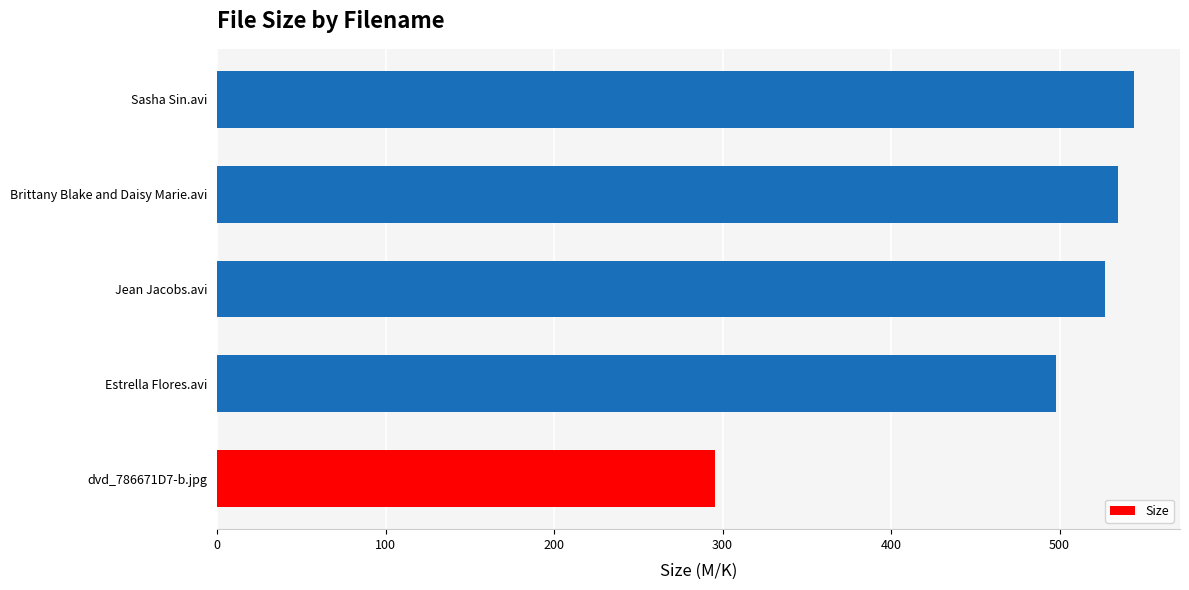

What is the minimum value shown in the chart?

295.3